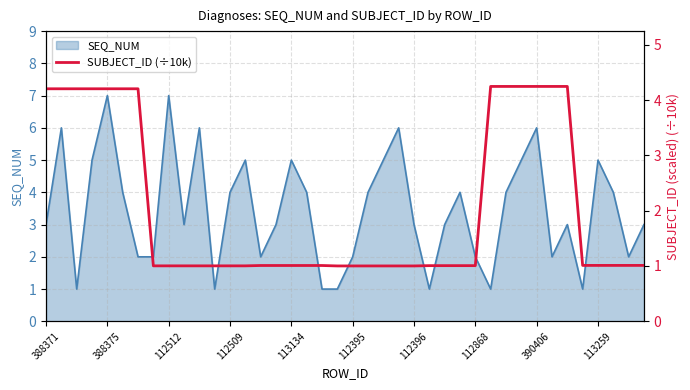

The SEQ_NUM series shows 10 at 388375. True or false?

False